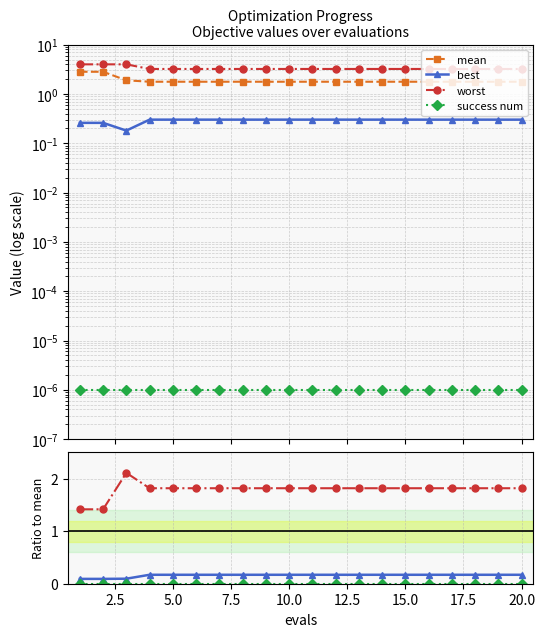

True or false: worst and best cross at least once.

False